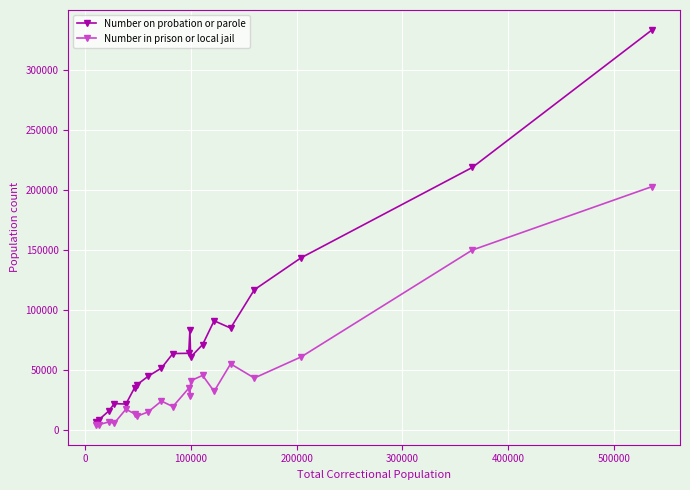

Which series has the largest total across all categories?

Number on probation or parole